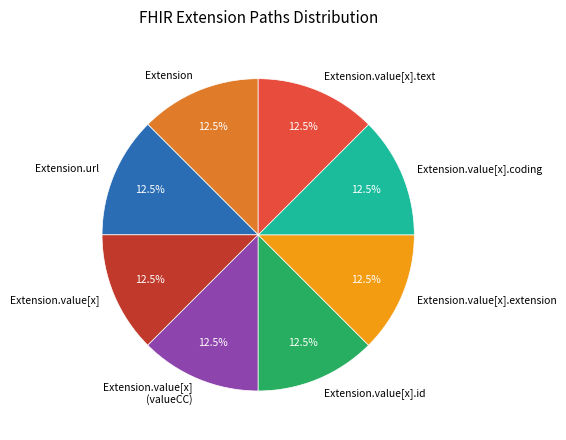

Count the number of slices in the pie.

8